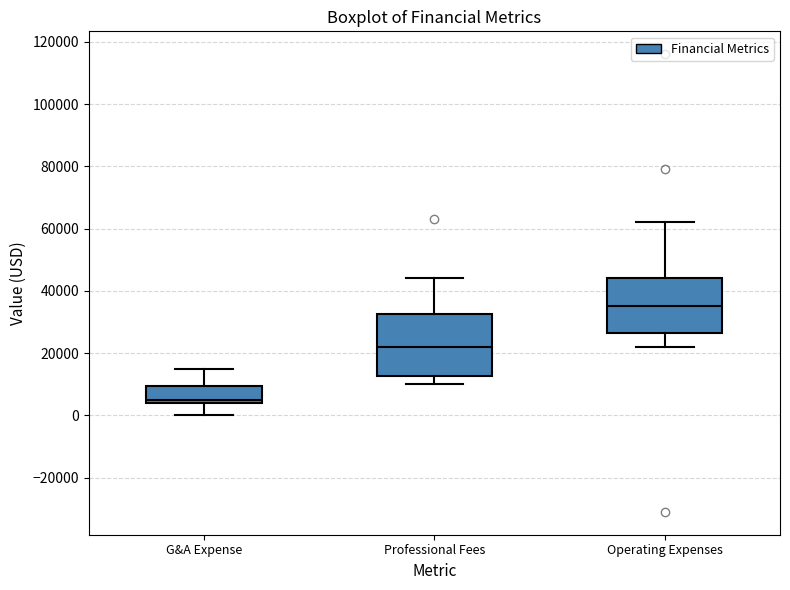

Reading left to right, transcribe this box plot: for each box, give where its median line is, the range the box spans, and where its two whiskers end, as read against the y-axis. The values are not printed on the chart, so give them approximately, as read against the axis.

G&A Expense: median 6000, box 4000 to 10000, whiskers 0 to 16000
Professional Fees: median 22000, box 12000 to 32000, whiskers 10000 to 44000
Operating Expenses: median 36000, box 26000 to 44000, whiskers 22000 to 62000